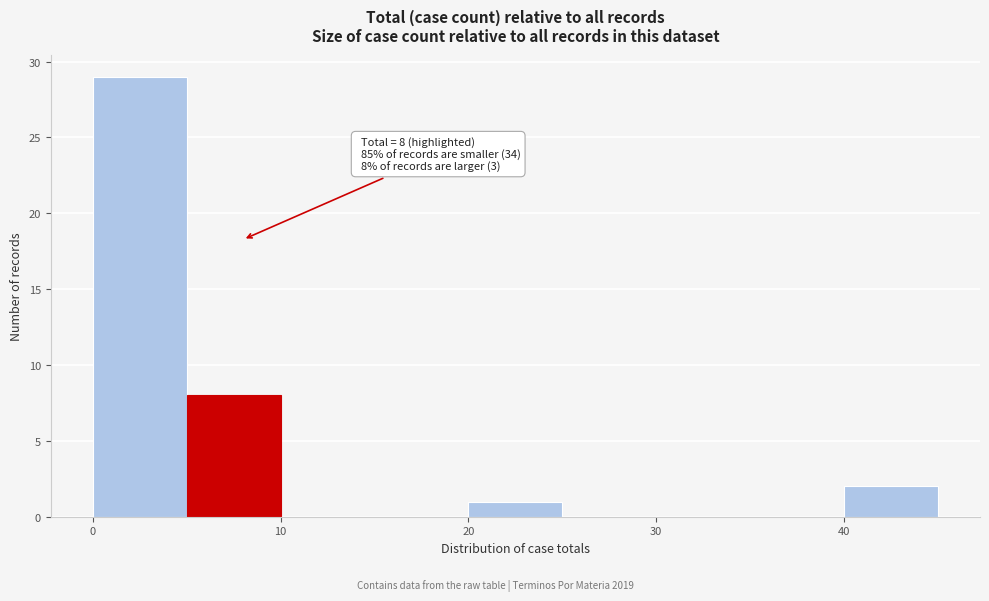

Which range on the x-axis has the tallest bar?

0 to 5